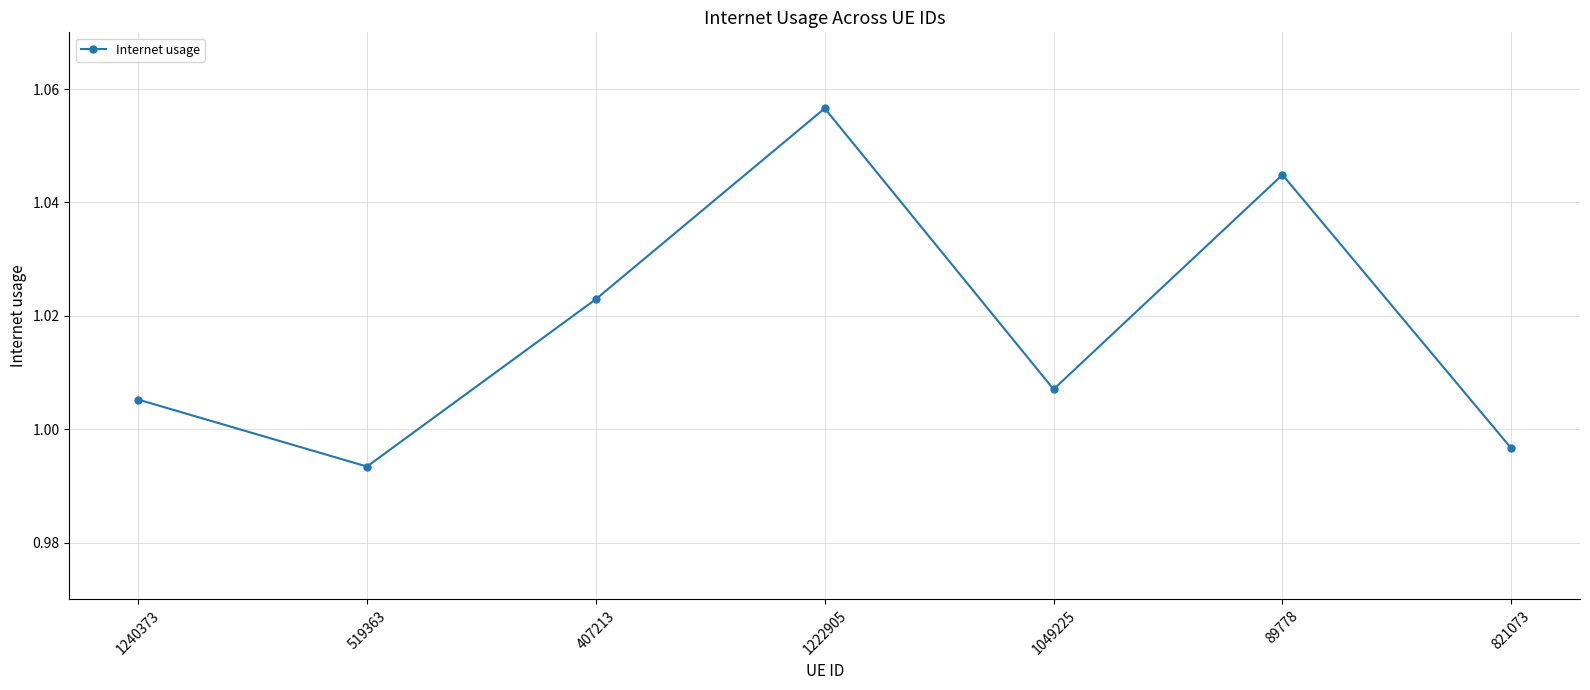

At which label does the data first exceed 1?

1240373